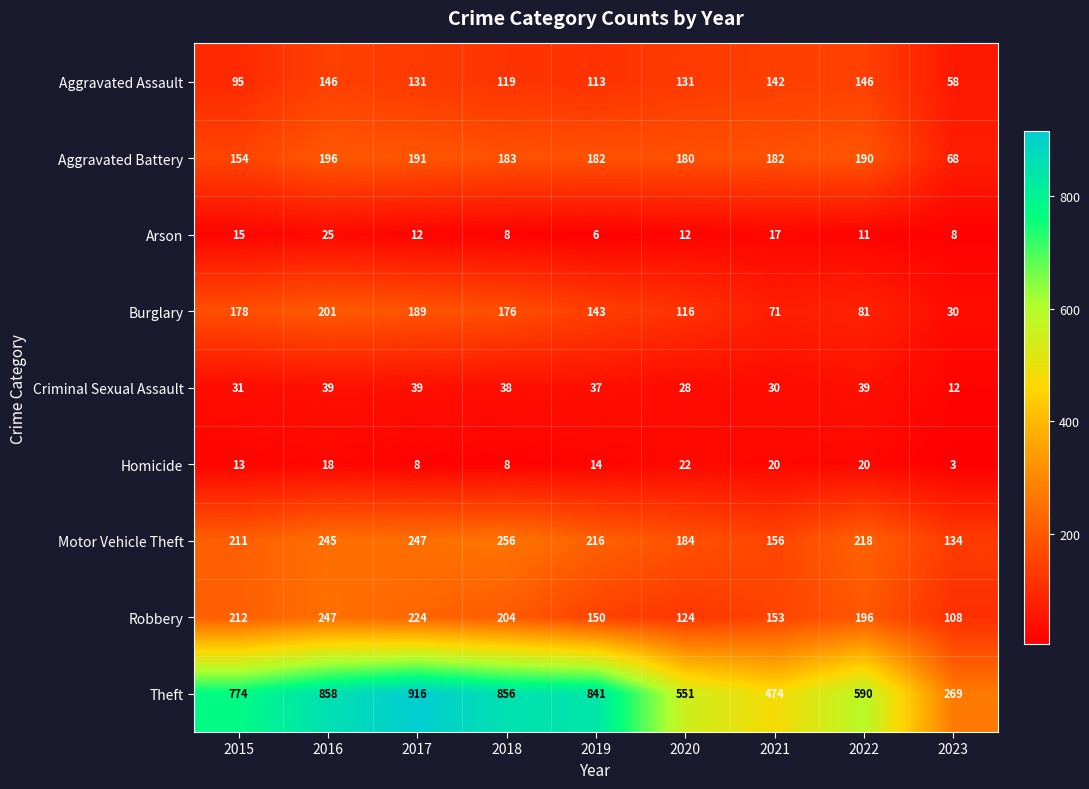

What is the difference between the maximum and minimum values in the Robbery series?

139